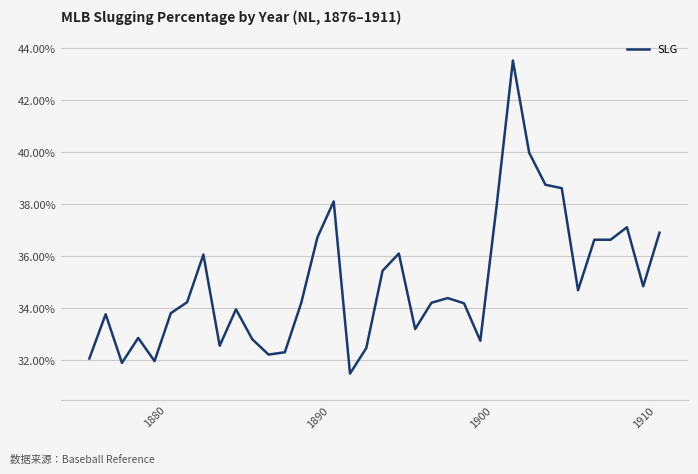

What is the difference between the second highest and second lowest values?

0.1